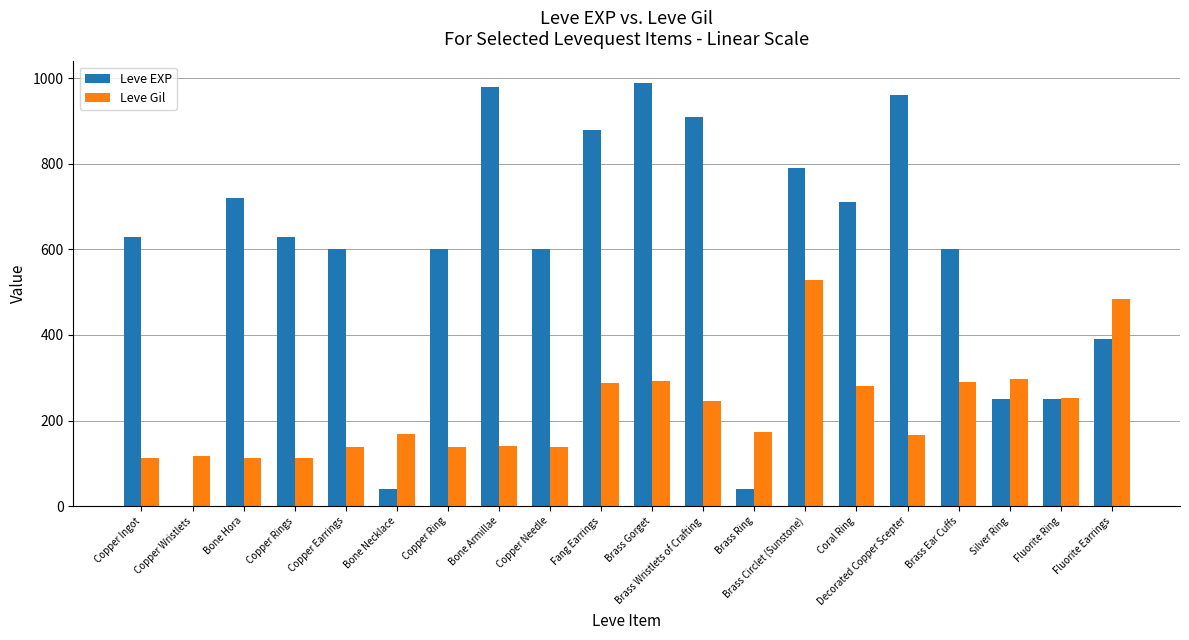

Count the number of data series in this chart.

2